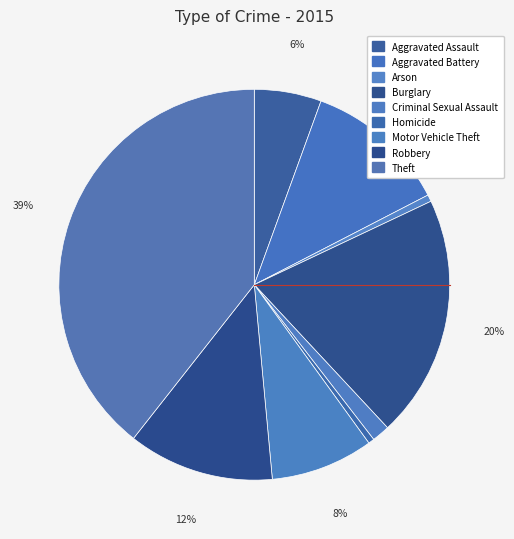

Count the number of slices in the pie.

9